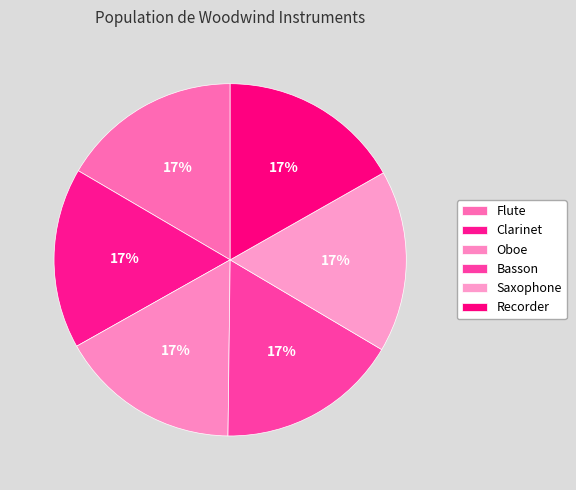

How many segments does this pie chart have?

6